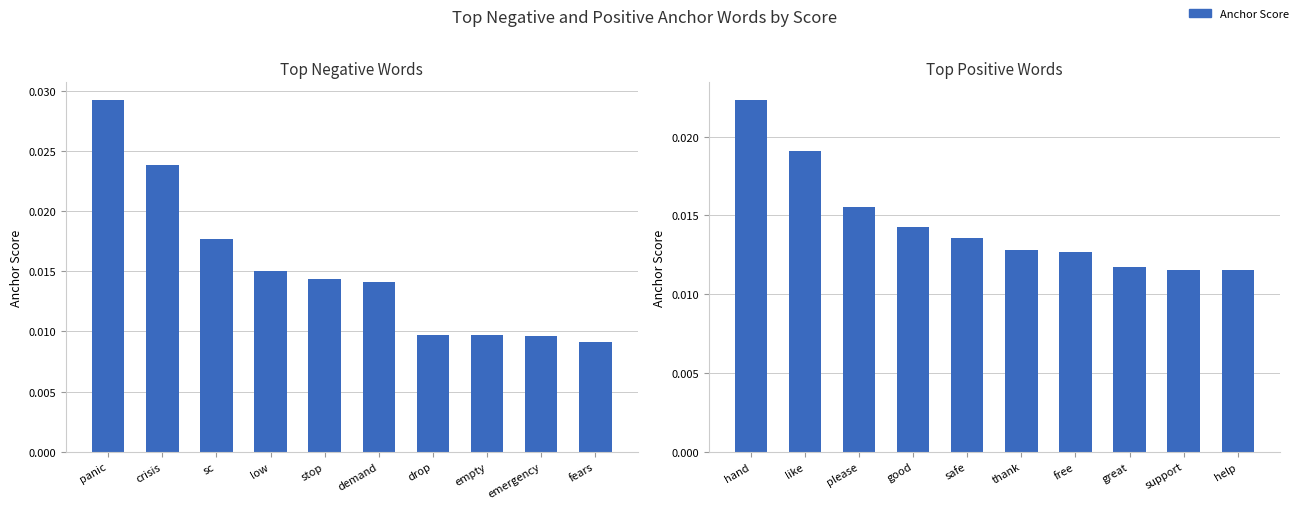

What is the sum of all negative anchor score values?

0.2